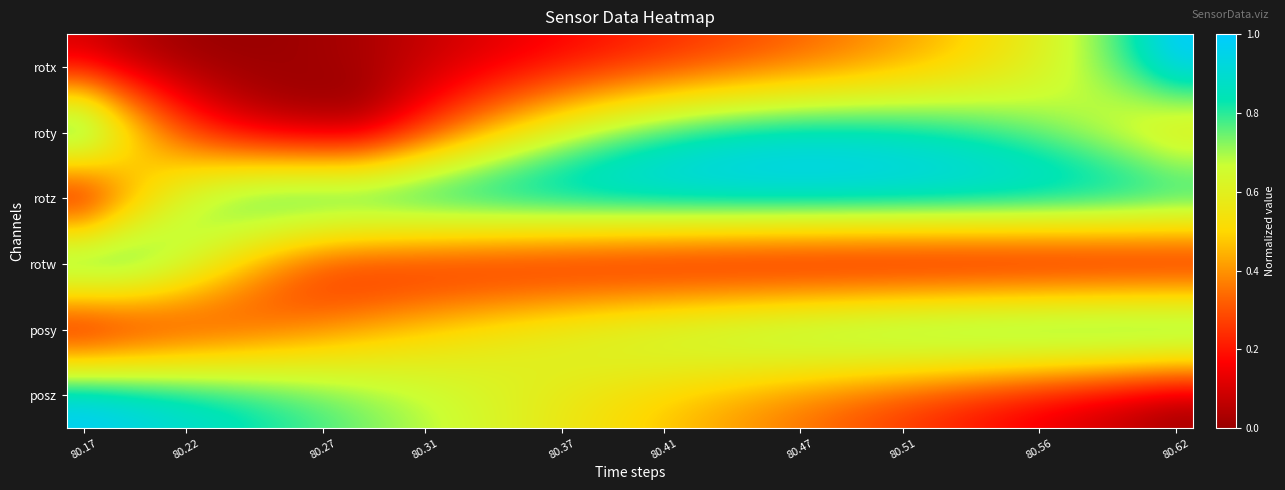

How many categories are shown in the chart?

33